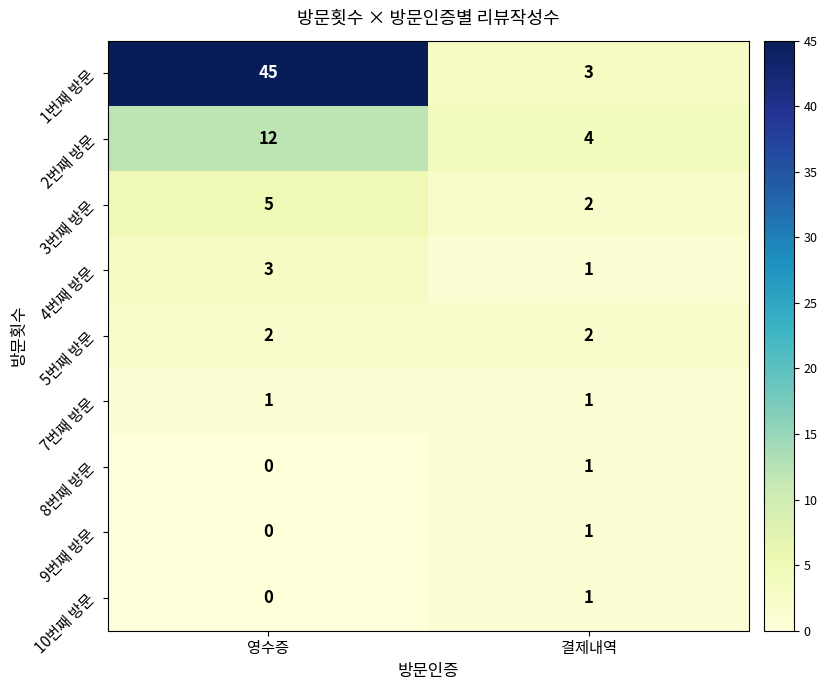

Reading left to right, list all the values displayed in this chart.

1번째 방문: 영수증=45	결제내역=3
2번째 방문: 영수증=12	결제내역=4
3번째 방문: 영수증=5	결제내역=2
4번째 방문: 영수증=3	결제내역=1
5번째 방문: 영수증=2	결제내역=2
7번째 방문: 영수증=1	결제내역=1
8번째 방문: 영수증=0	결제내역=1
9번째 방문: 영수증=0	결제내역=1
10번째 방문: 영수증=0	결제내역=1